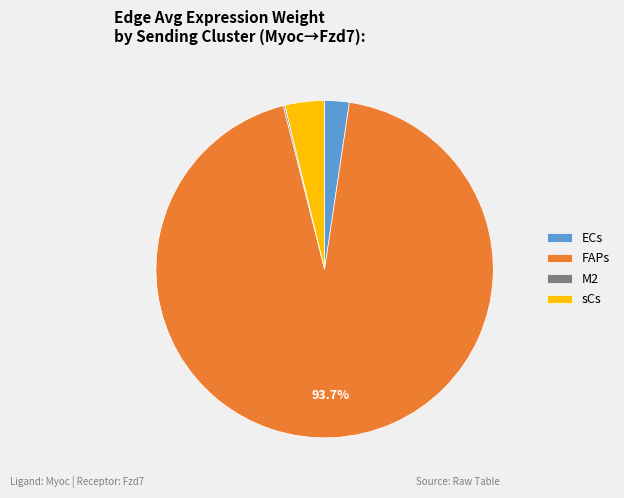

Which category has the biggest portion of the pie?

FAPs